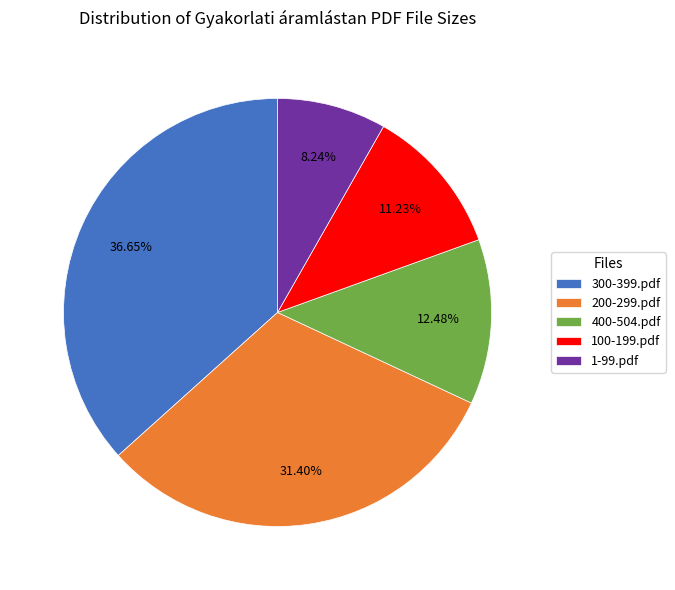

Which category has the biggest portion of the pie?

300-399.pdf